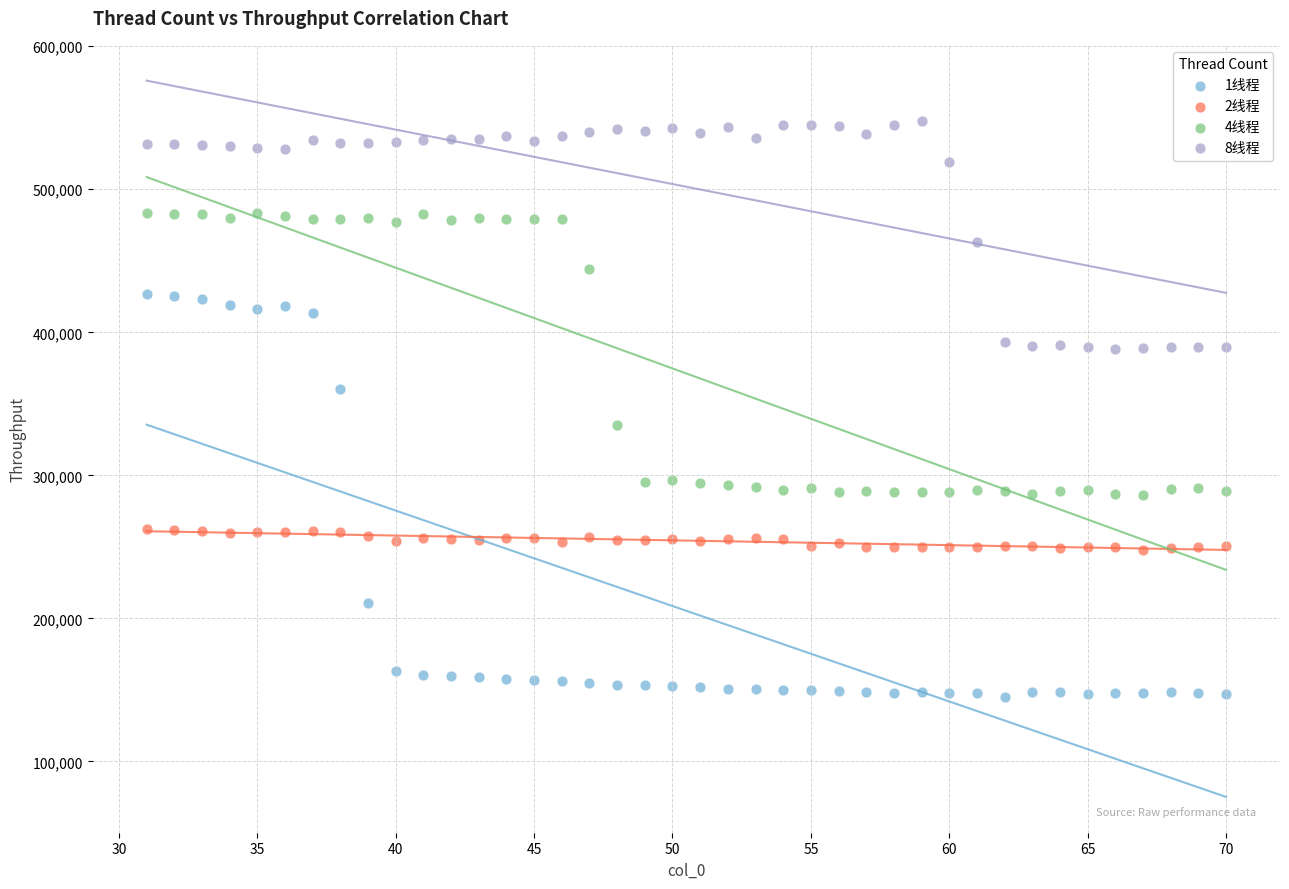

Across all data points, what is the range of Y values (max minus min)?

403052